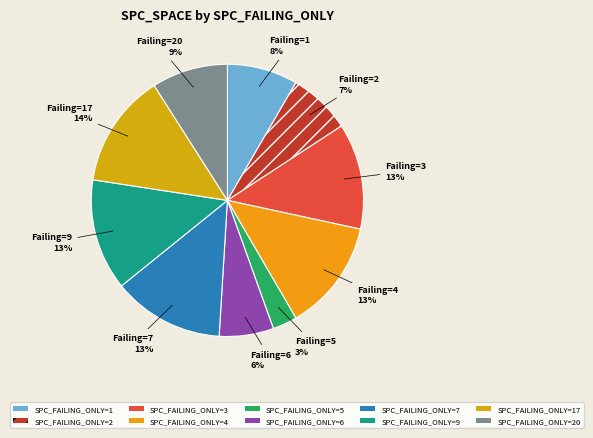

What is the smallest slice in the pie chart?

SPC_FAILING_ONLY=5